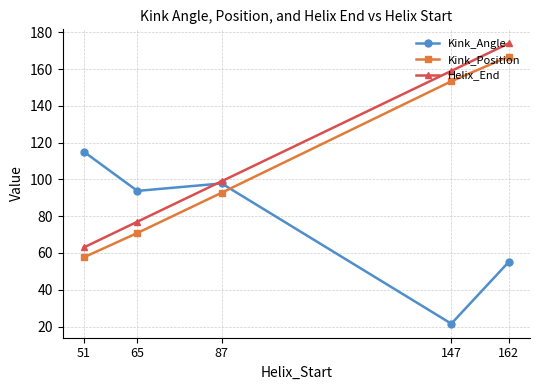

Reading left to right, transcribe all the data shown in this chart.

Kink_Angle: 115.1	93.8	97.8	21.5	55.1
Kink_Position: 57.6	70.9	92.8	153.4	166.8
Helix_End: 63.0	77.0	99.0	159.0	174.0